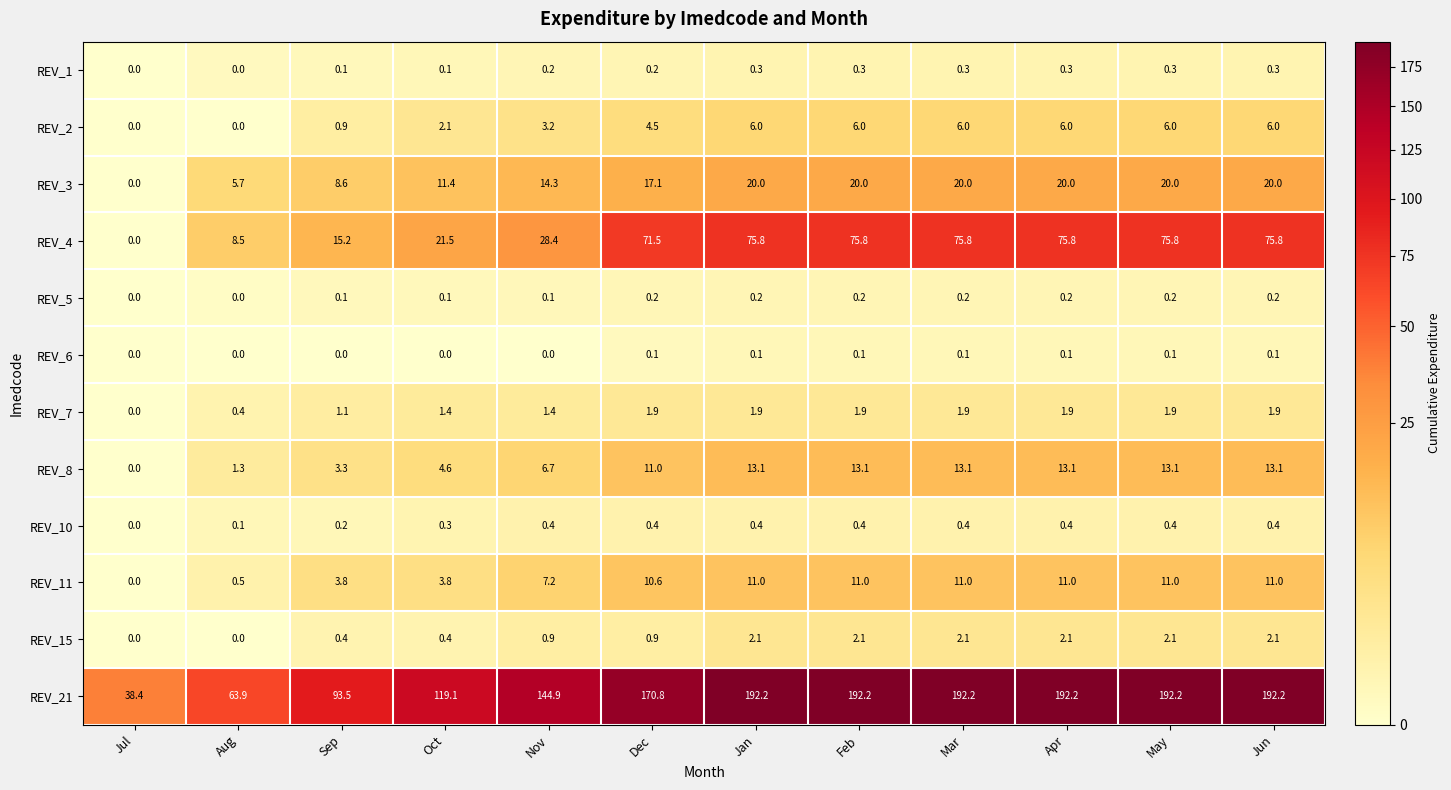

What is the difference between the highest and lowest values at Oct?

119.1